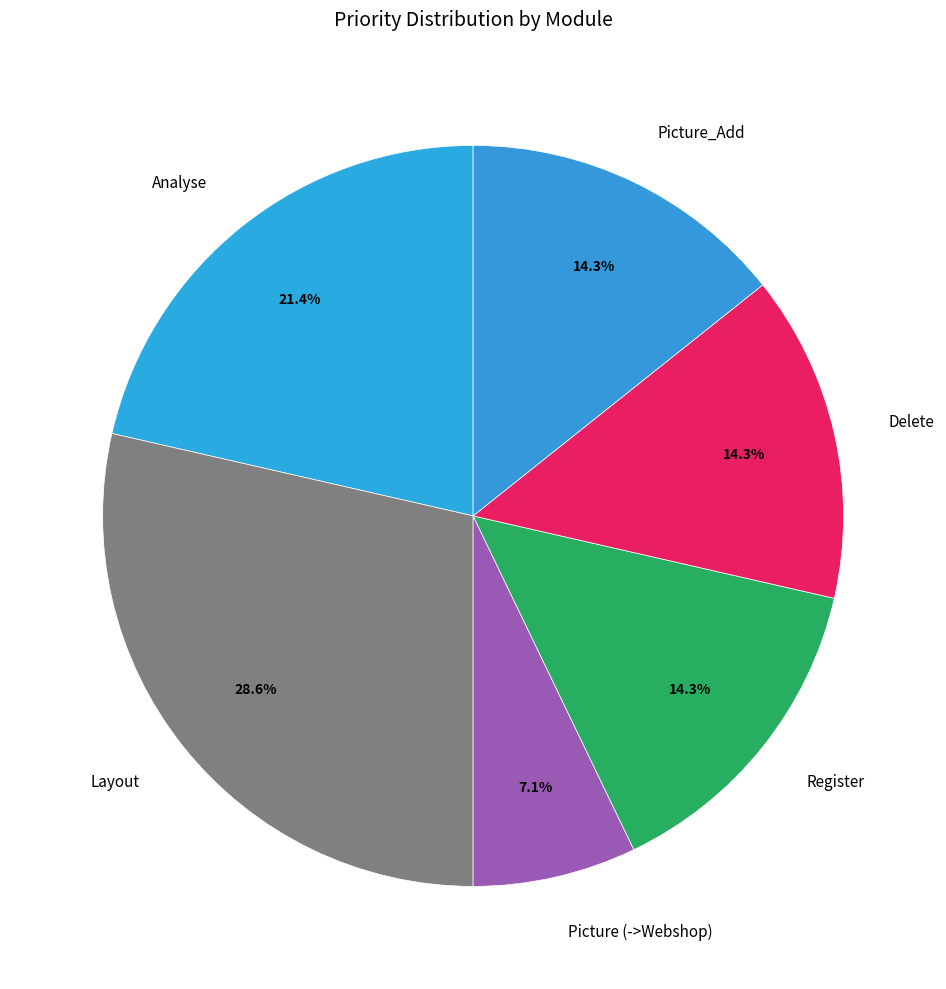

Does Picture (->Webshop) represent more than half of the total?

No